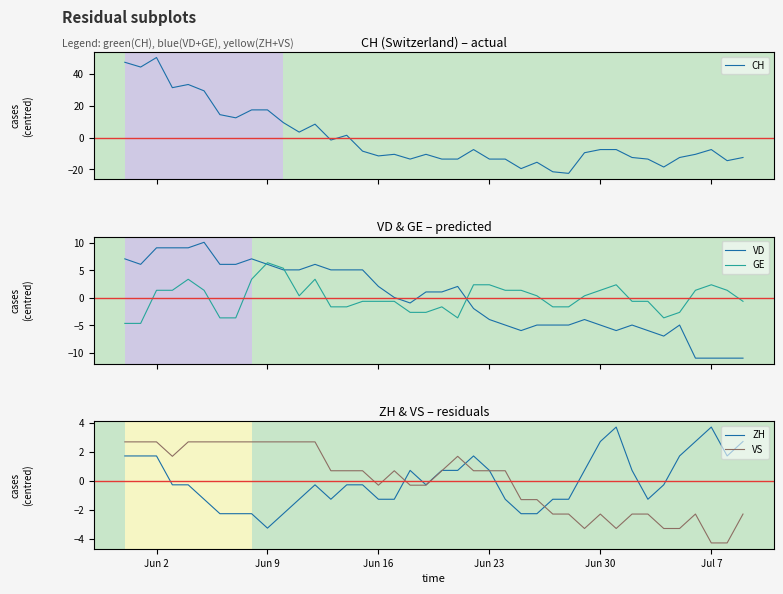

What is the difference between the maximum and second lowest values in the ZH series?

6.0